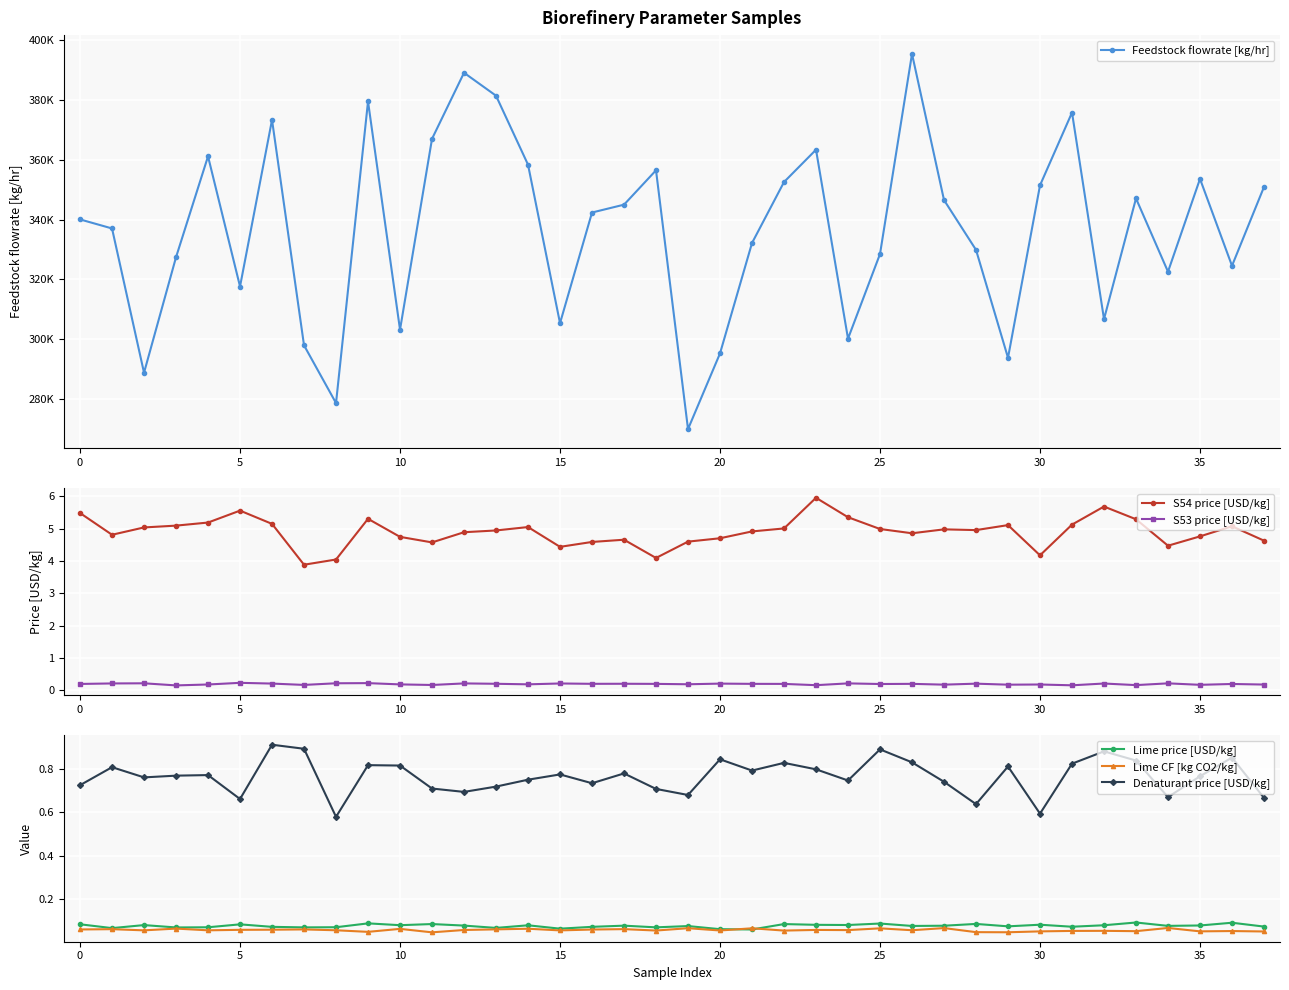

How many Lime price [USD/kg] values are between 0 and 1?

38